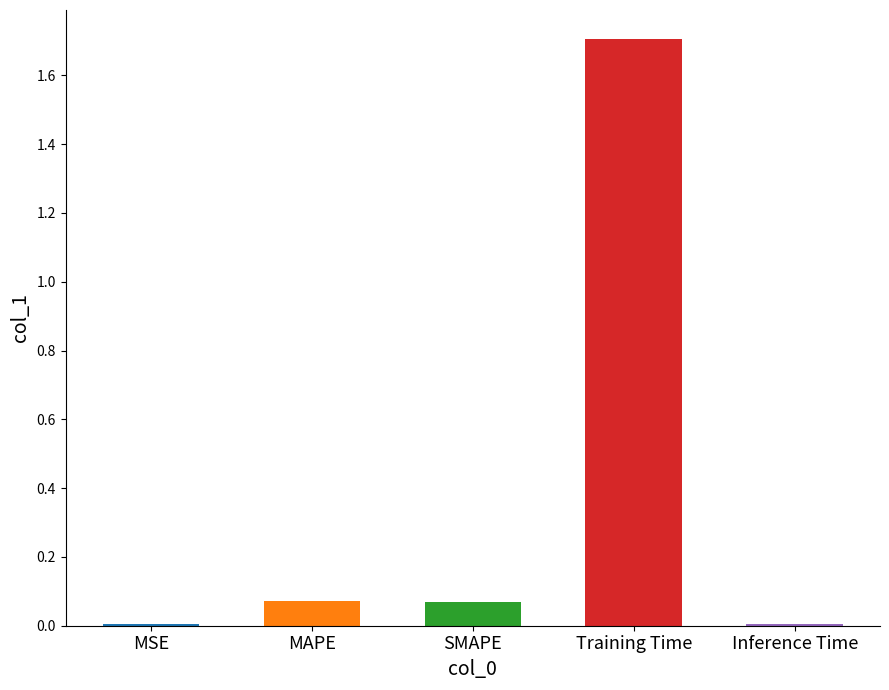

What is the average value?

0.4